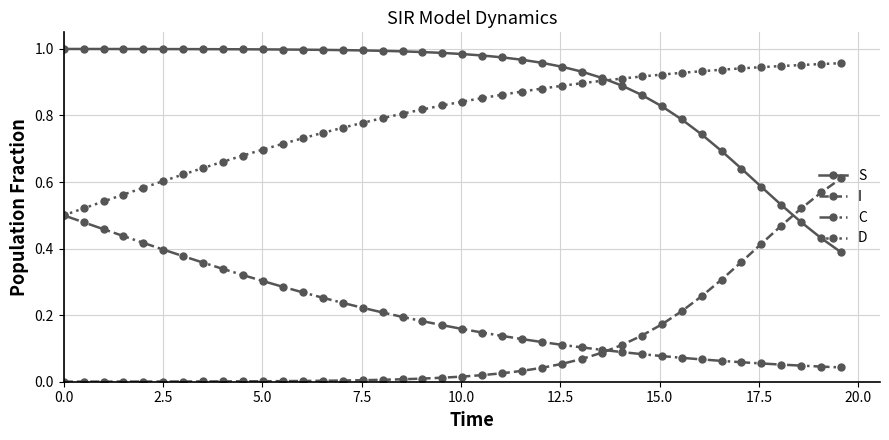

Which series has the largest total across all categories?

S